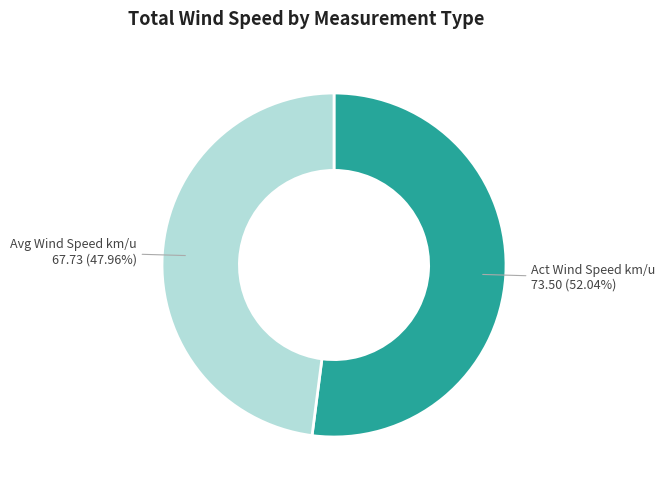

How many slices are in this pie chart?

2